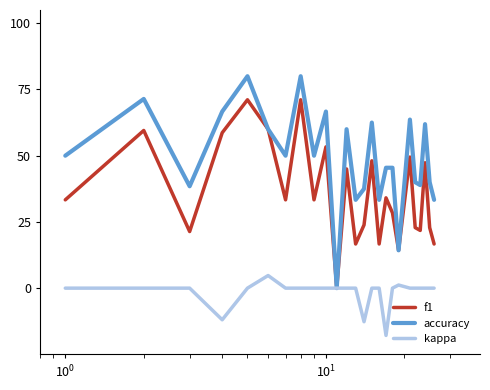

What are all the series names shown in the legend?

f1, accuracy, kappa